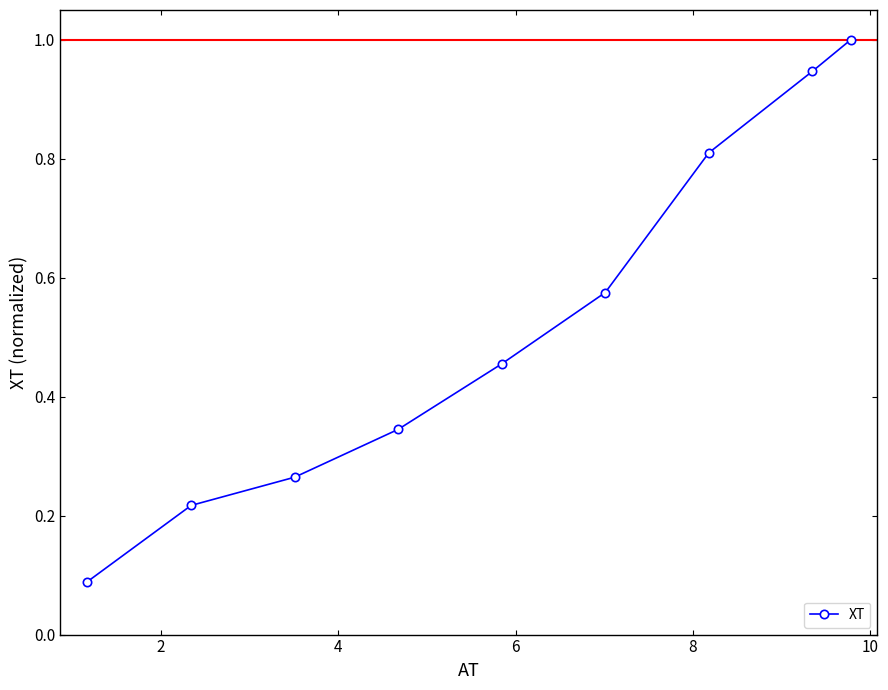

What is the difference between the maximum and second lowest values?

0.8